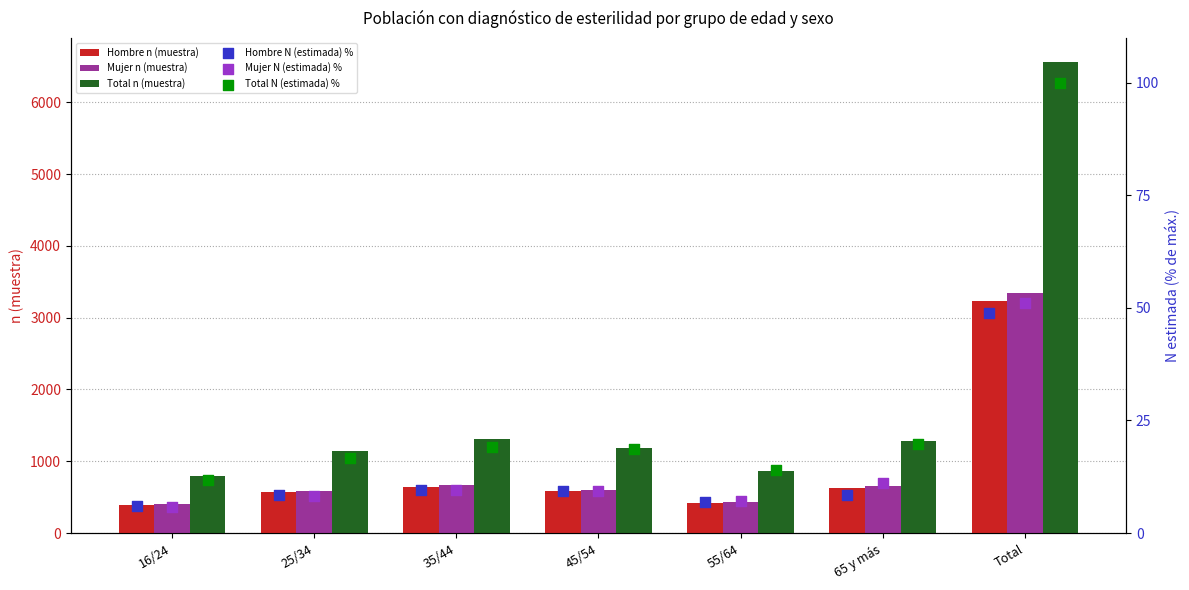

Which series contains the lowest Y value?

Mujer N (estimada) %